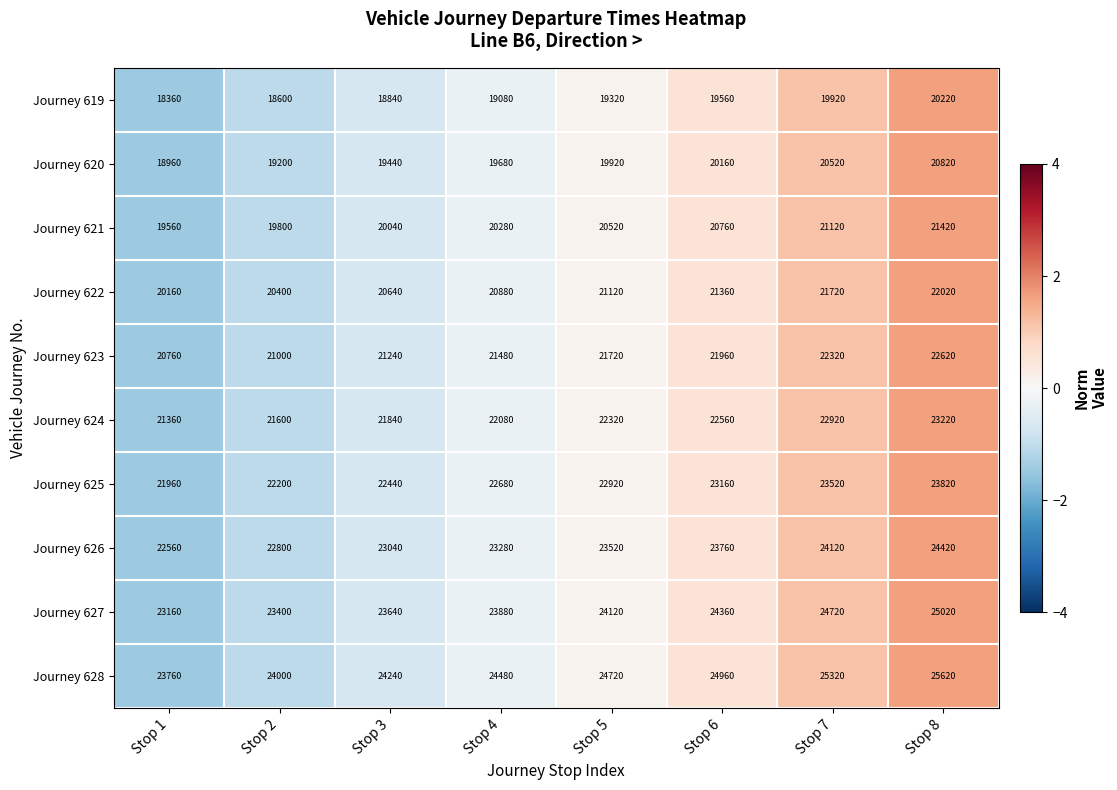

Is it true that Journey 619 equals 19080 at Stop 4?

True